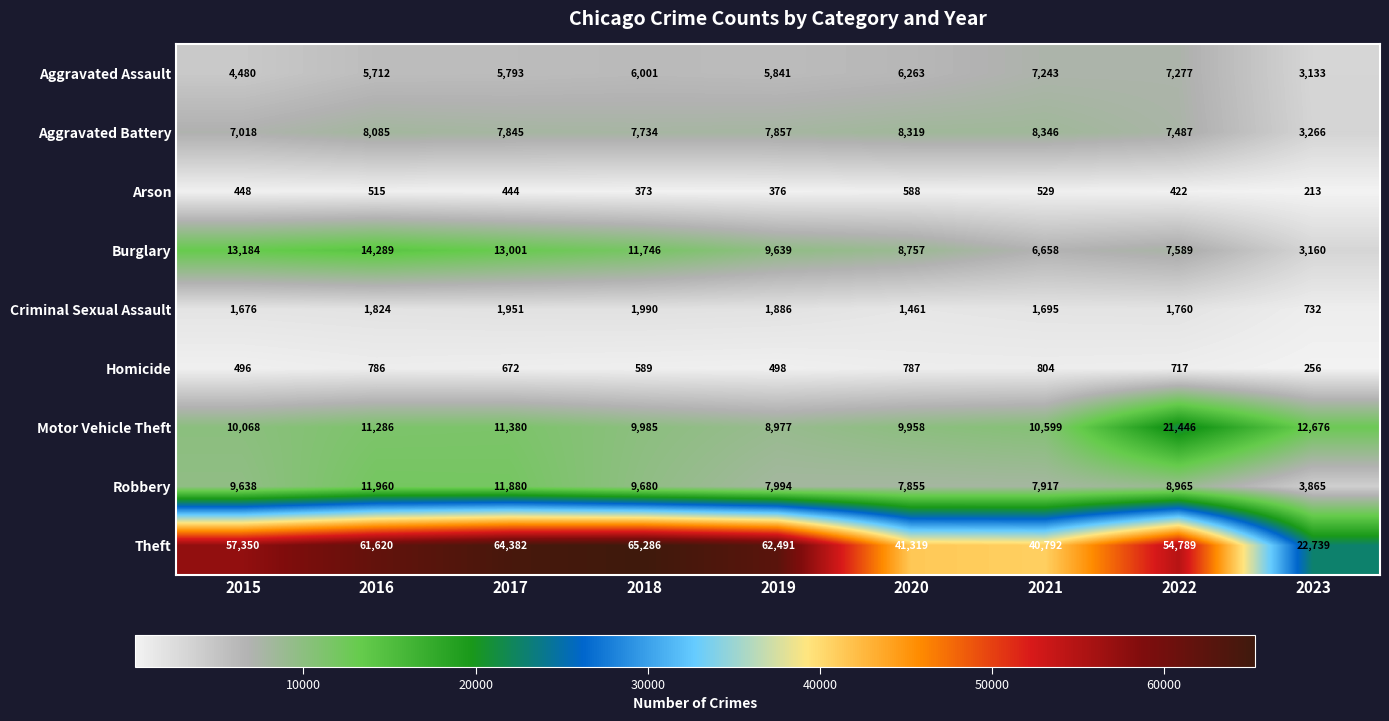

Which category has the lowest value across all series?

2023